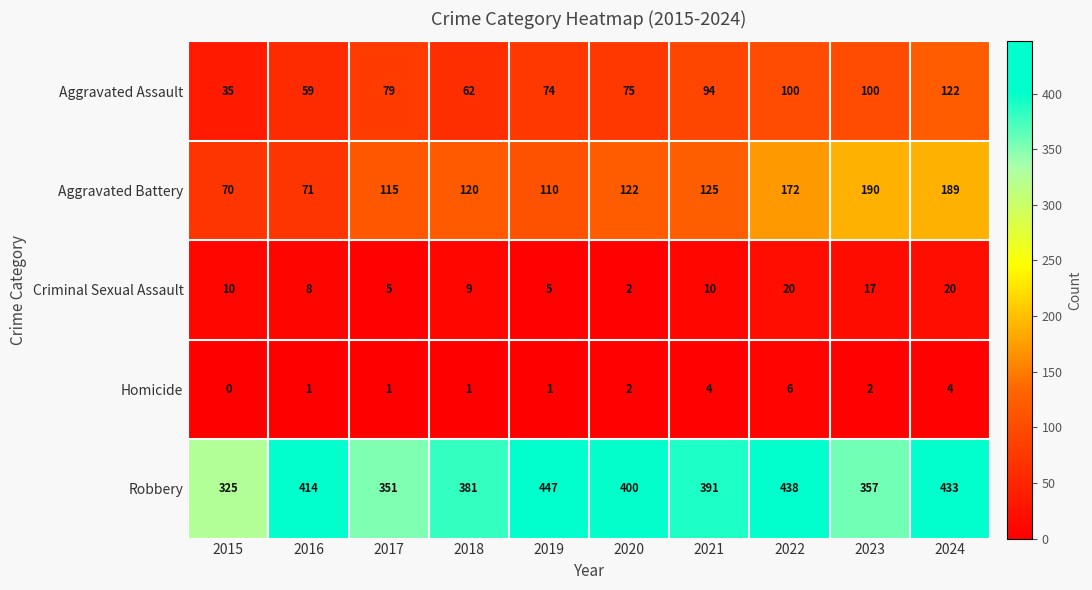

Rank the series by their maximum value, from highest to lowest.

Robbery, Aggravated Battery, Aggravated Assault, Criminal Sexual Assault, Homicide